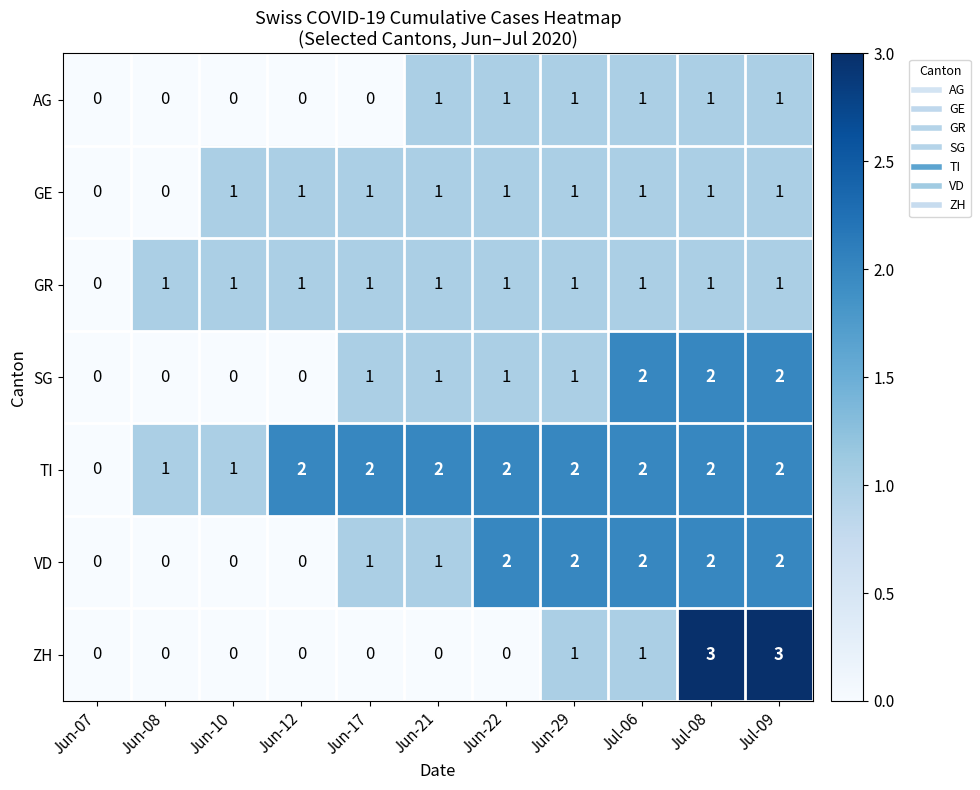

How many categories are shown in the chart?

11